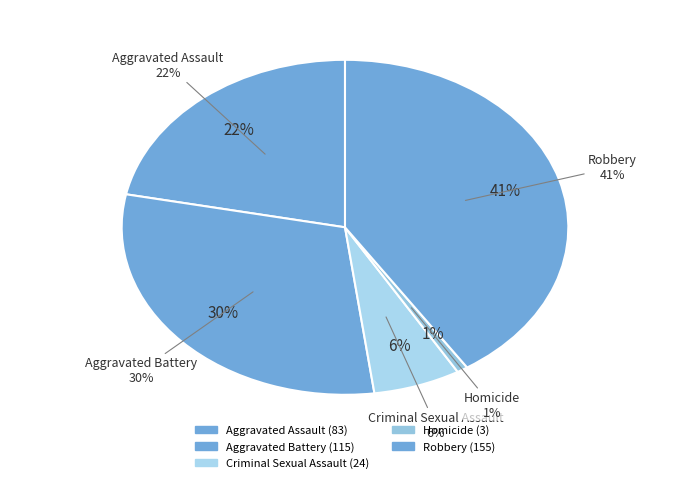

Rank the categories by value from lowest to highest.

Homicide, Criminal Sexual Assault, Aggravated Assault, Aggravated Battery, Robbery